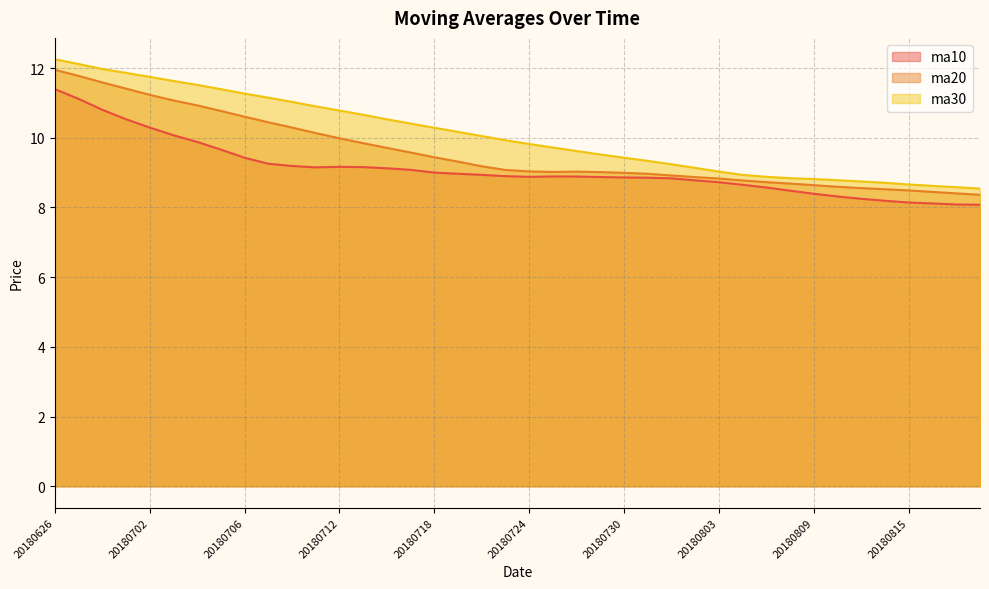

At which label does ma30 reach its minimum?

20180820